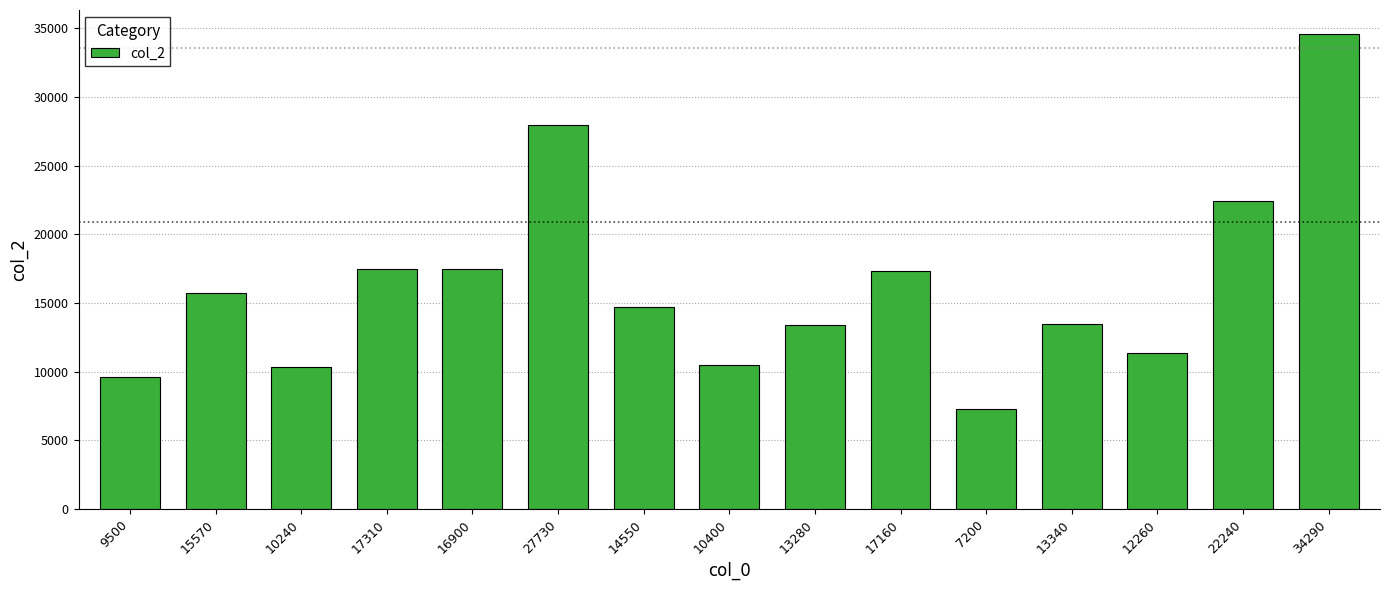

What is the ratio of the value at 17310 to the value at 10400?

1.7